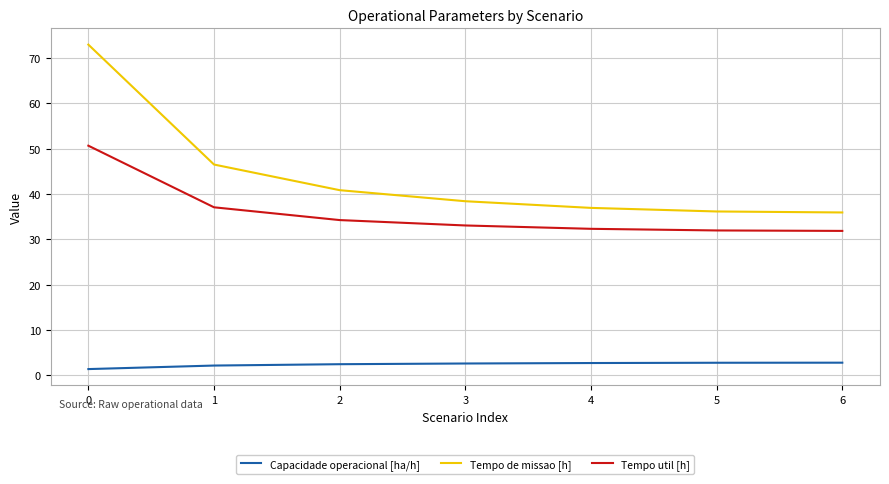

What is the sum of the Tempo util [h] values at 1 and 0?

87.8